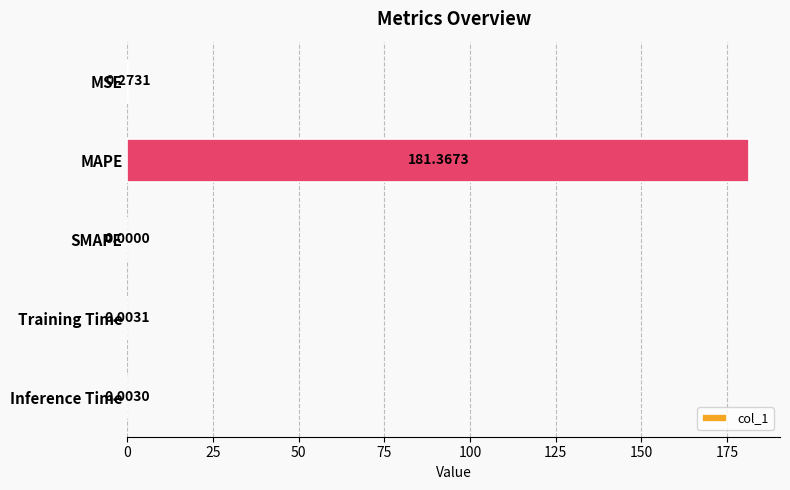

What is the sum of the values at MAPE and Training Time?

181.4